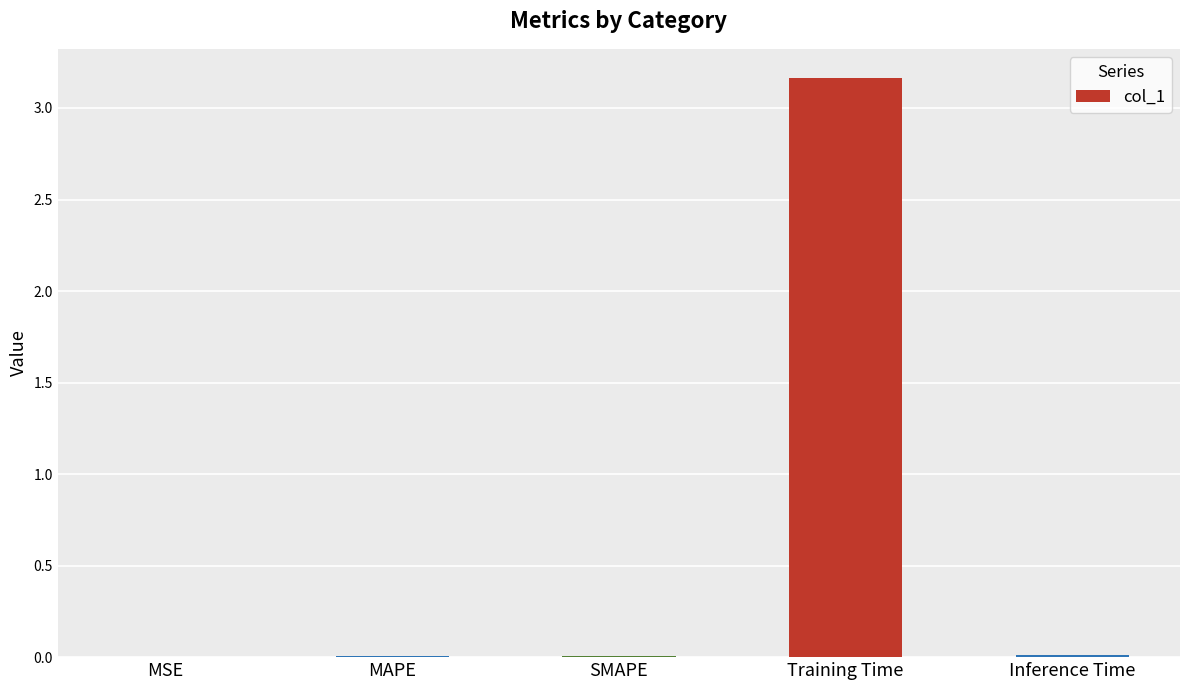

At which category does the chart reach its peak across all series?

Training Time